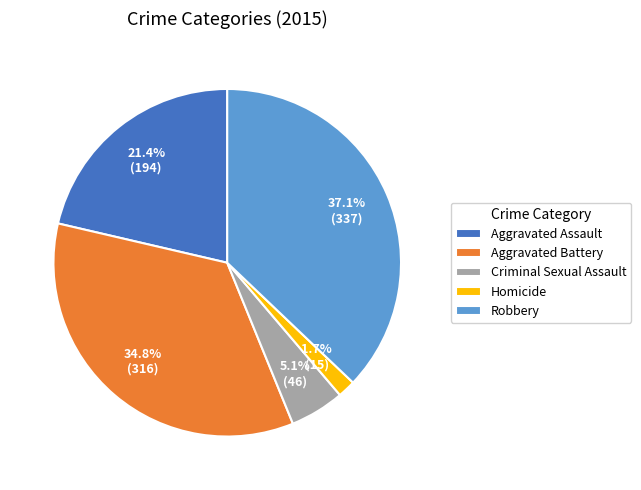

Is there any slice that represents more than half of the pie?

No